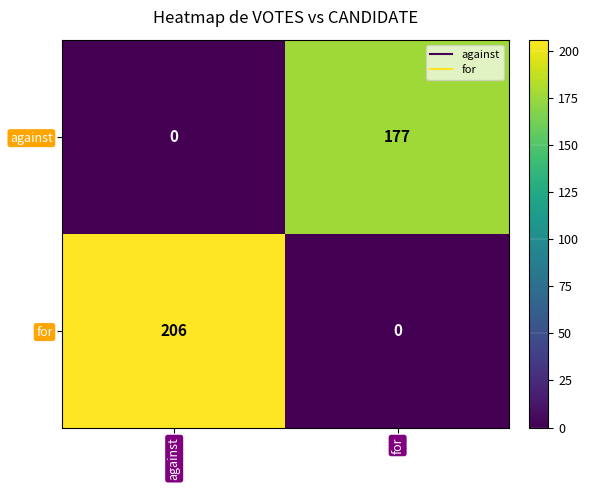

What is the approximate value of for at against?

206